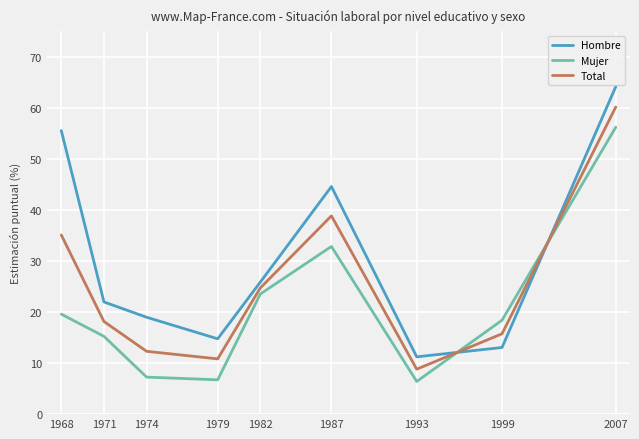

True or false: Total and Hombre cross at least once.

True